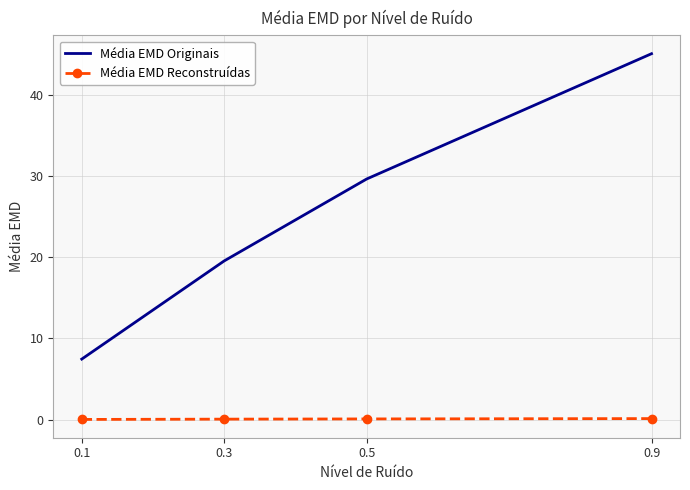

What is the maximum value shown in the chart?

45.1